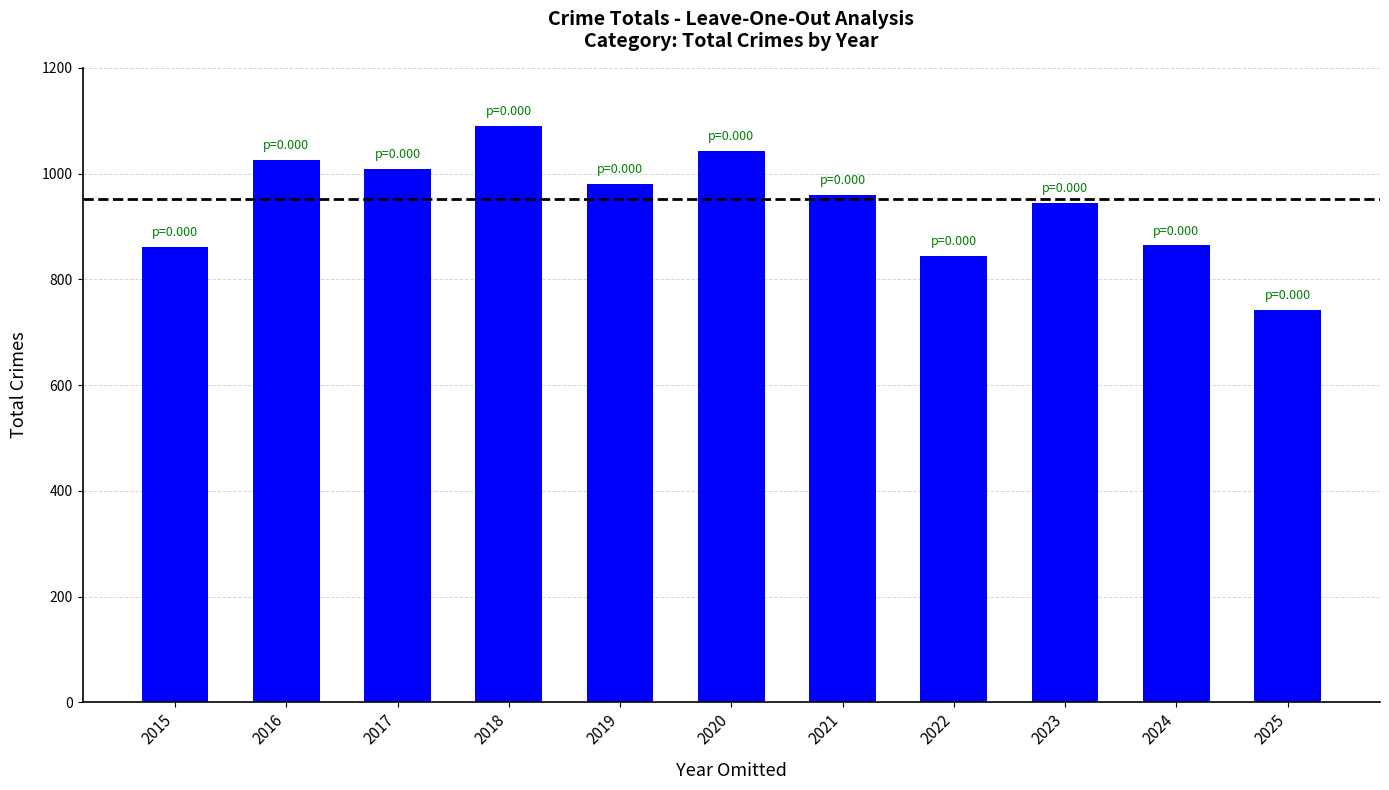

What is the difference between the values at 2022 and 2016?

181